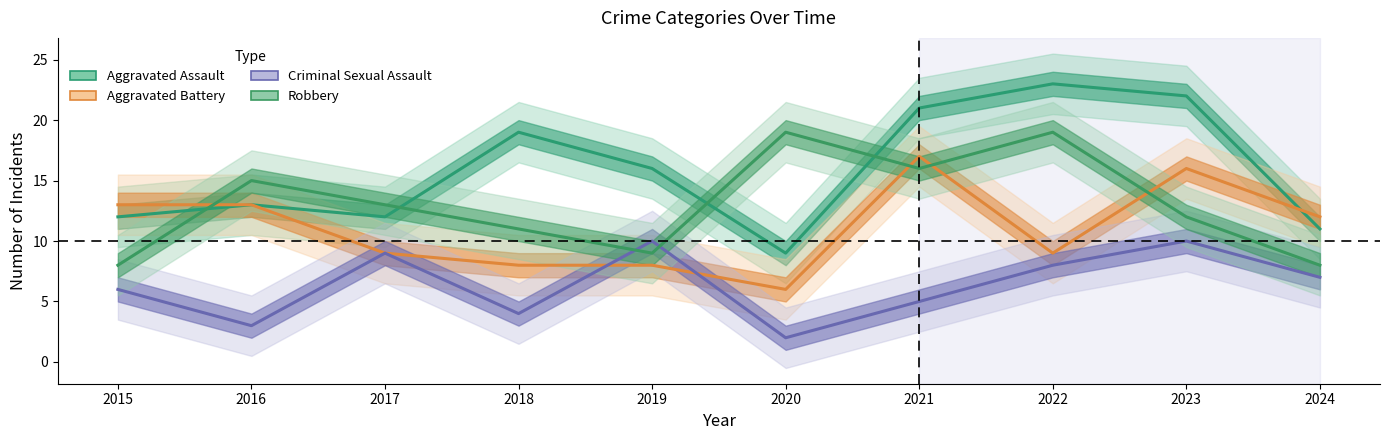

True or false: Criminal Sexual Assault has more than 0 interior local peaks.

True